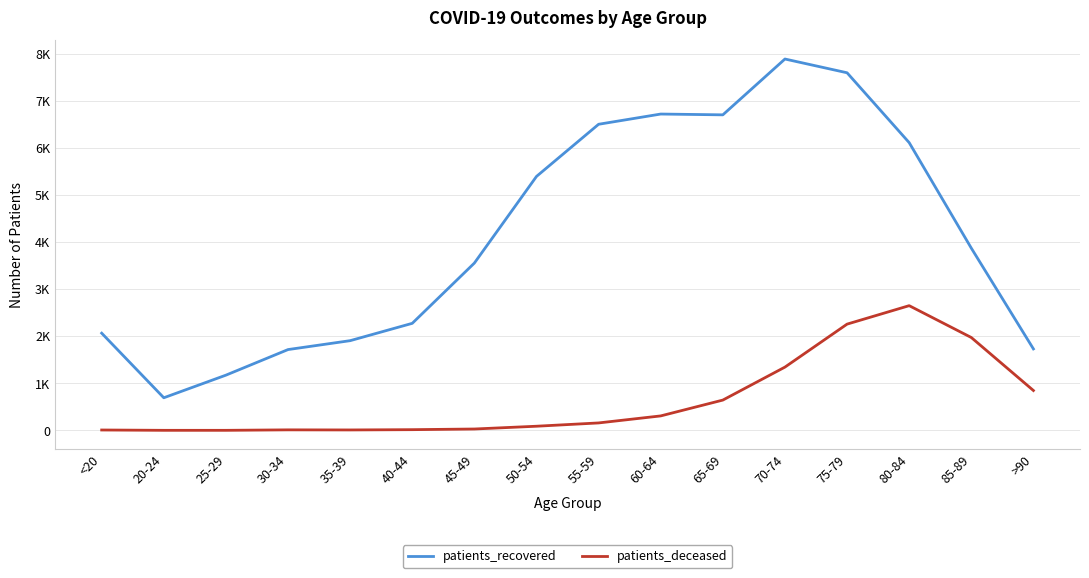

Is this an area chart (filled region under the line)?

No